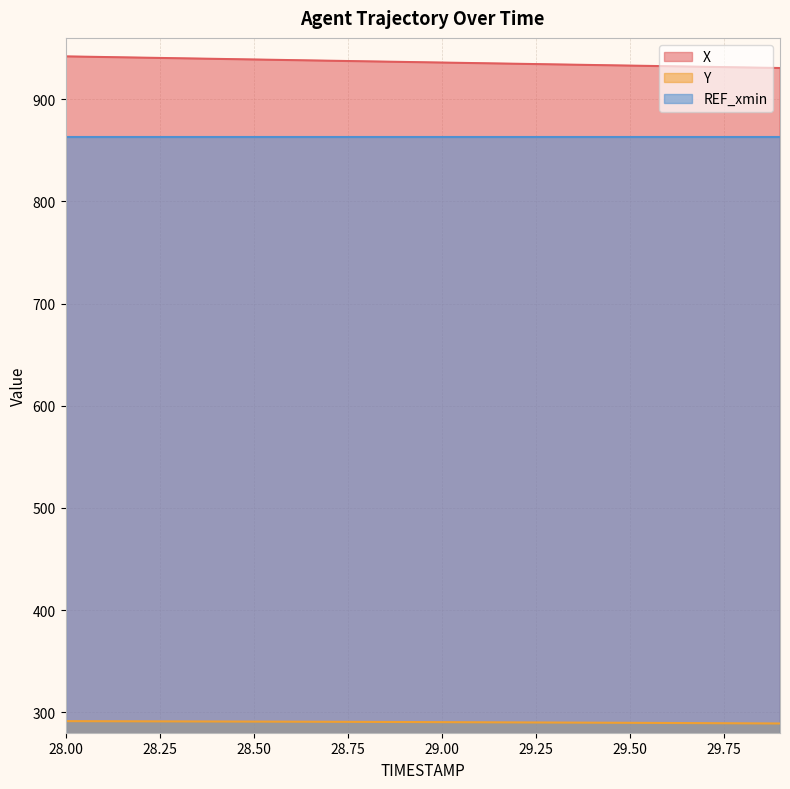

Which series has the widest spread of values?

X